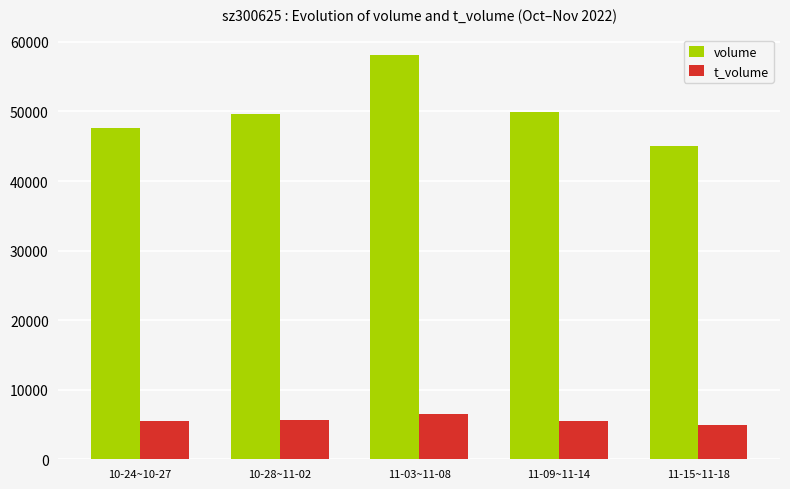

At which label does t_volume reach its minimum?

11-15~11-18